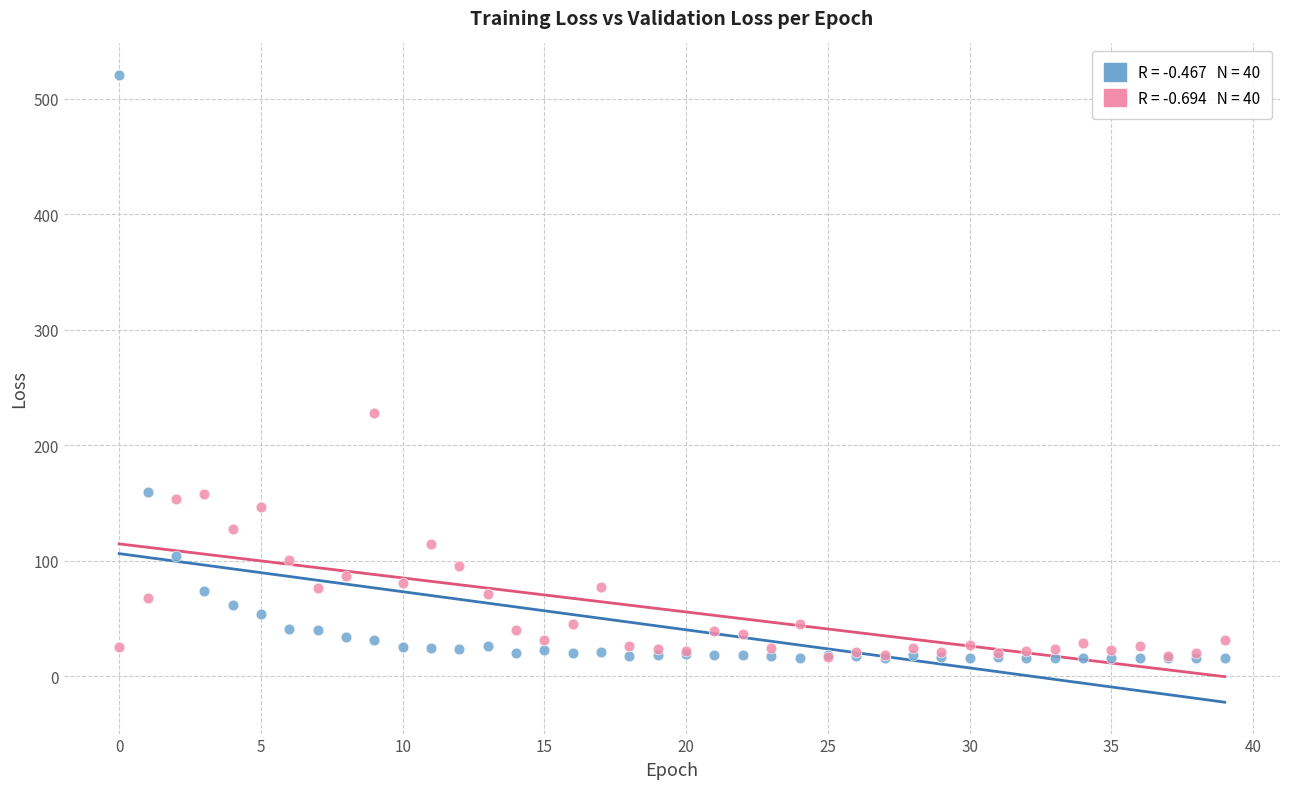

Across all series, what Y value is closest to 268?

227.6